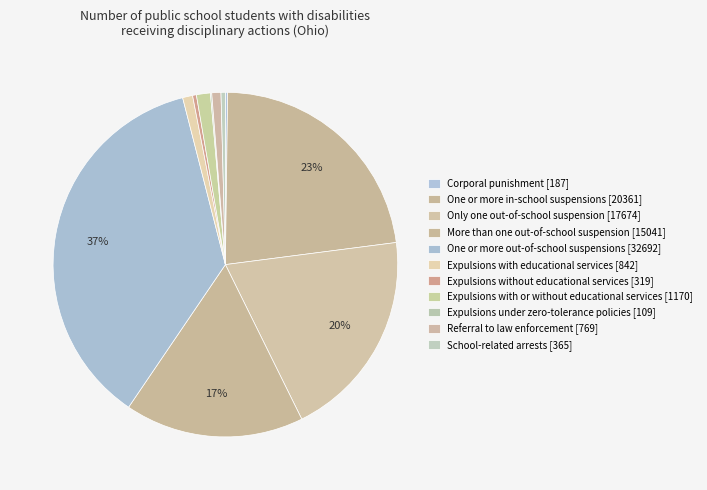

To the nearest percent, what percentage of the pie is Referral to law enforcement [769]?

1%